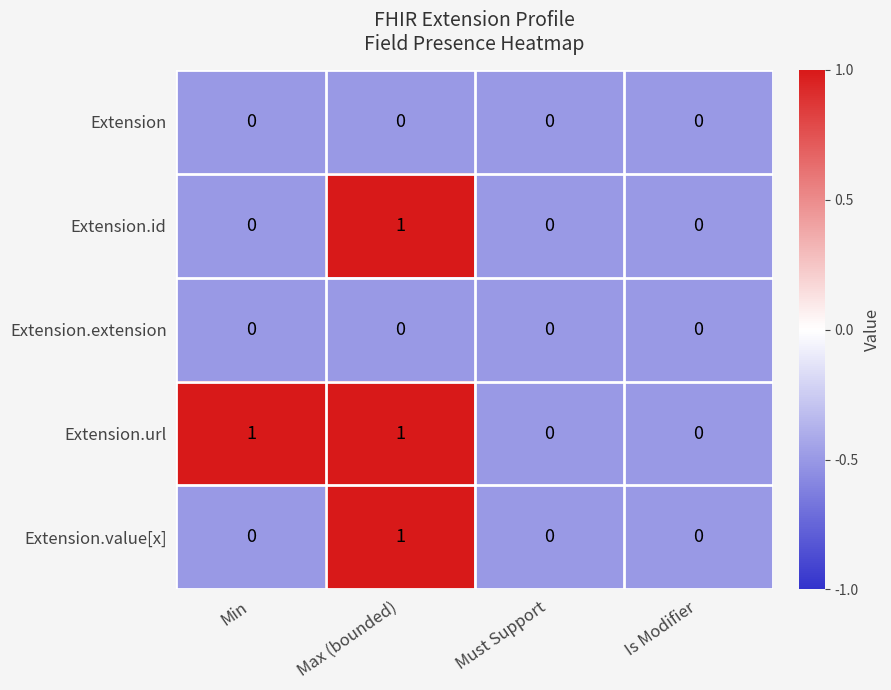

How many Extension.url values are between 0 and 1?

4